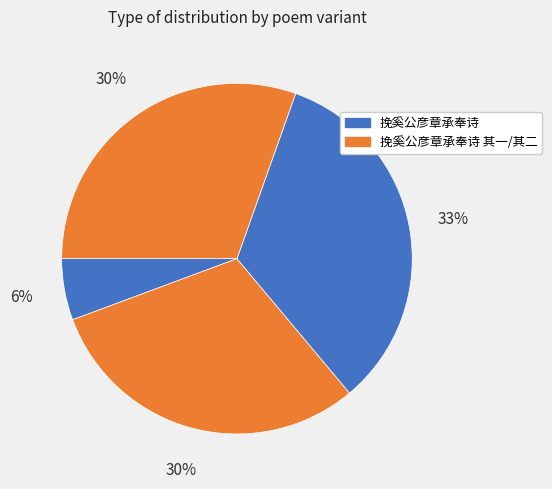

Is there a majority slice in this chart?

No